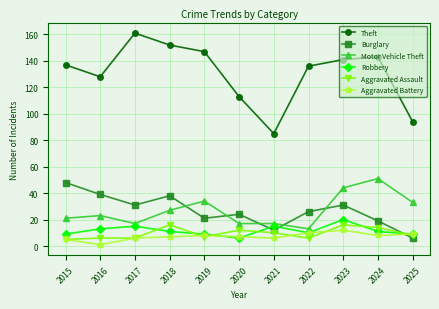

Which category has the lowest value in the Theft series?

2021